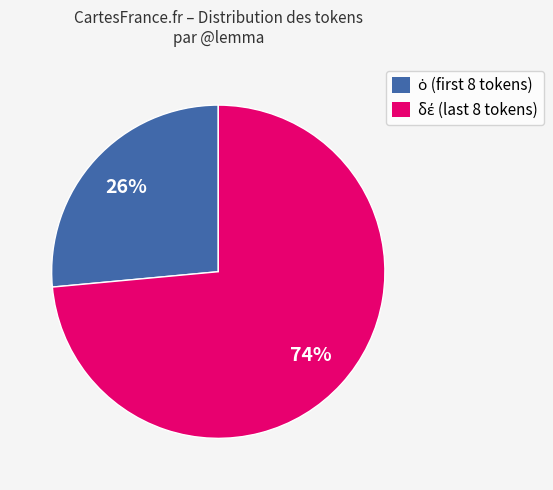

Does any single category account for the majority?

Yes